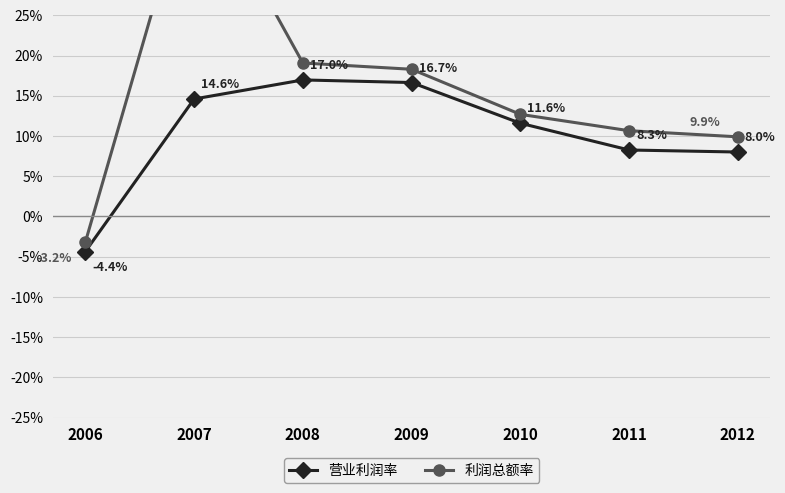

At which label does 利润总额率 reach its minimum?

2006